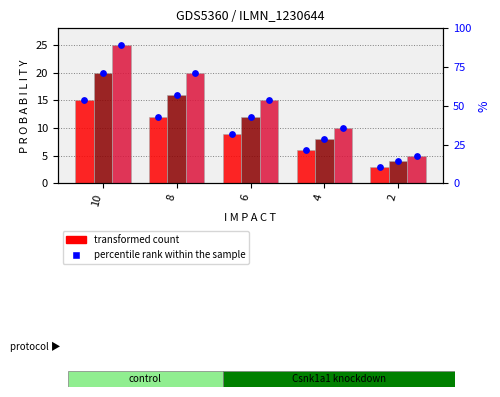

What is the total value across all series at 2?

12